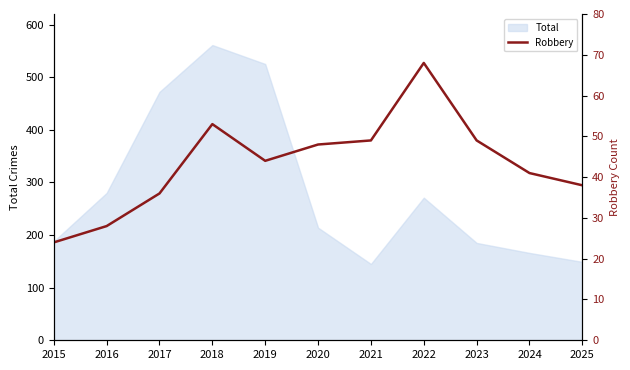

At which label is the value closest to 46?

2019